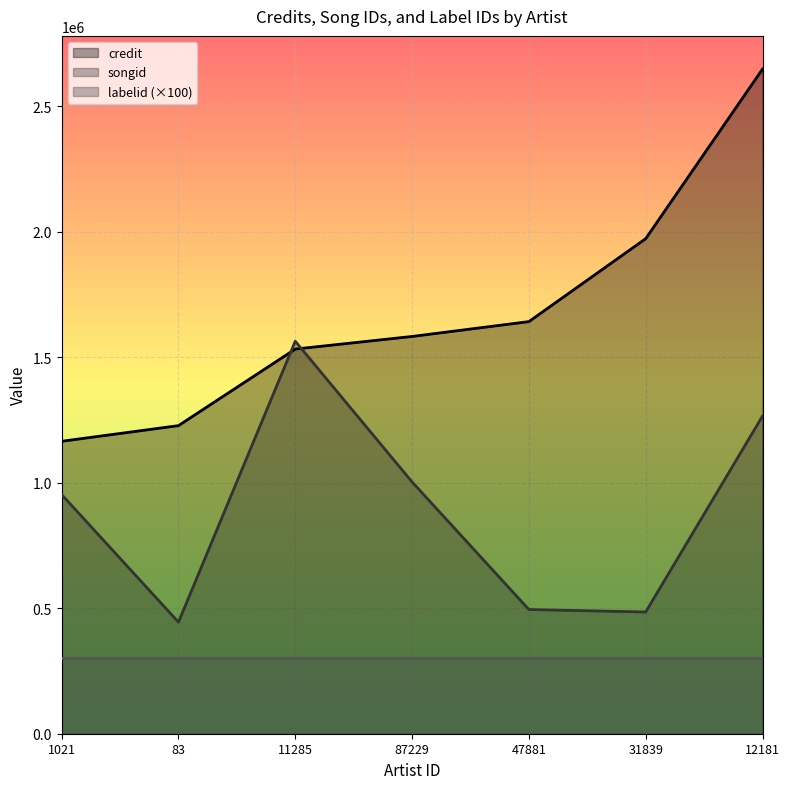

How many distinct data groups are displayed?

3